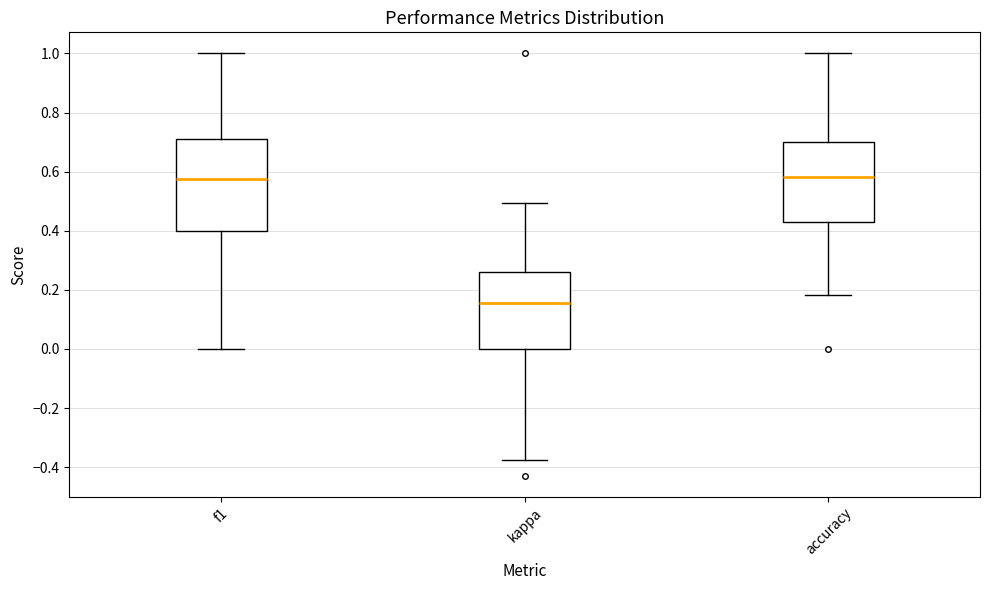

Which box's median line is the lowest?

kappa